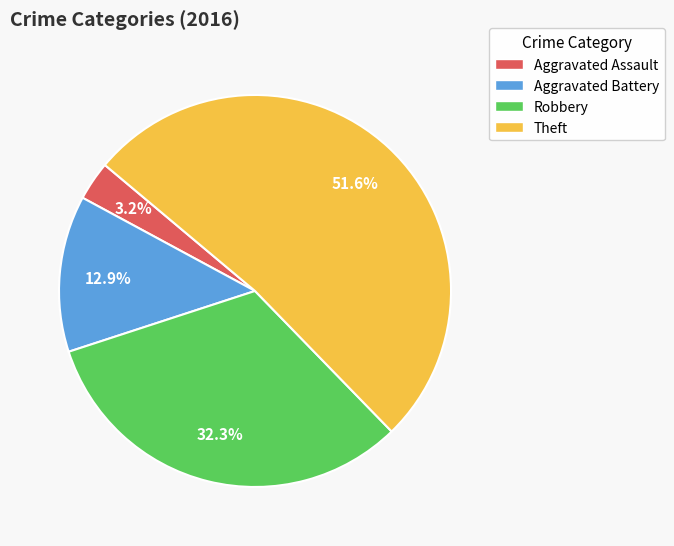

Which has a higher value, Aggravated Assault or Theft?

Theft